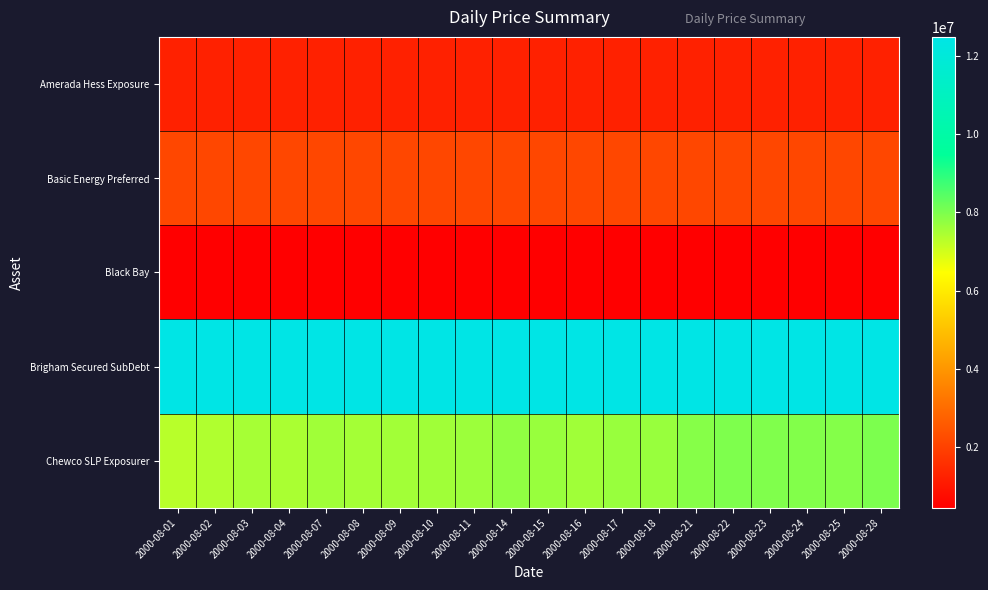

Reading left to right, extract all data points from this chart.

Amerada Hess Exposure: 2000-08-01=1250000.0	2000-08-02=1250000.0	2000-08-03=1250000.0	2000-08-04=1250000.0	2000-08-07=1250000.0	2000-08-08=1250000.0	2000-08-09=1250000.0	2000-08-10=1250000.0	2000-08-11=1250000.0	2000-08-14=1250000.0	2000-08-15=1250000.0	2000-08-16=1250000.0	2000-08-17=1250000.0	2000-08-18=1250000.0	2000-08-21=1250000.0	2000-08-22=1250000.0	2000-08-23=1250000.0	2000-08-24=1250000.0	2000-08-25=1250000.0	2000-08-28=1250000.0
Basic Energy Preferred: 2000-08-01=2136334.0	2000-08-02=2136334.0	2000-08-03=2136334.0	2000-08-04=2136334.0	2000-08-07=2136334.0	2000-08-08=2136334.0	2000-08-09=2136334.0	2000-08-10=2136334.0	2000-08-11=2136334.0	2000-08-14=2136334.0	2000-08-15=2136334.0	2000-08-16=2136334.0	2000-08-17=2136334.0	2000-08-18=2136334.0	2000-08-21=2136334.0	2000-08-22=2136334.0	2000-08-23=2136334.0	2000-08-24=2136334.0	2000-08-25=2136334.0	2000-08-28=2136334.0
Black Bay: 2000-08-01=429975.0	2000-08-02=429975.0	2000-08-03=429975.0	2000-08-04=429975.0	2000-08-07=429975.0	2000-08-08=429975.0	2000-08-09=429975.0	2000-08-10=429975.0	2000-08-11=429975.0	2000-08-14=429975.0	2000-08-15=429975.0	2000-08-16=429975.0	2000-08-17=429975.0	2000-08-18=429975.0	2000-08-21=429975.0	2000-08-22=429975.0	2000-08-23=429975.0	2000-08-24=429975.0	2000-08-25=429975.0	2000-08-28=429975.0
Brigham Secured SubDebt: 2000-08-01=12500000.0	2000-08-02=12500000.0	2000-08-03=12500000.0	2000-08-04=12500000.0	2000-08-07=12500000.0	2000-08-08=12500000.0	2000-08-09=12500000.0	2000-08-10=12500000.0	2000-08-11=12500000.0	2000-08-14=12500000.0	2000-08-15=12500000.0	2000-08-16=12500000.0	2000-08-17=12500000.0	2000-08-18=12500000.0	2000-08-21=12500000.0	2000-08-22=12500000.0	2000-08-23=12500000.0	2000-08-24=12500000.0	2000-08-25=12500000.0	2000-08-28=12500000.0
Chewco SLP Exposurer: 2000-08-01=7305134.8	2000-08-02=7404719.3	2000-08-03=7523398.7	2000-08-04=7458213.1	2000-08-07=7578795.0	2000-08-08=7549277.4	2000-08-09=7558431.6	2000-08-10=7589274.5	2000-08-11=7624613.2	2000-08-14=7765227.1	2000-08-15=7672091.1	2000-08-16=7589777.6	2000-08-17=7678466.0	2000-08-18=7679633.0	2000-08-21=7884064.5	2000-08-22=7978494.0	2000-08-23=7963994.2	2000-08-24=7939636.0	2000-08-25=7914166.5	2000-08-28=8012561.3